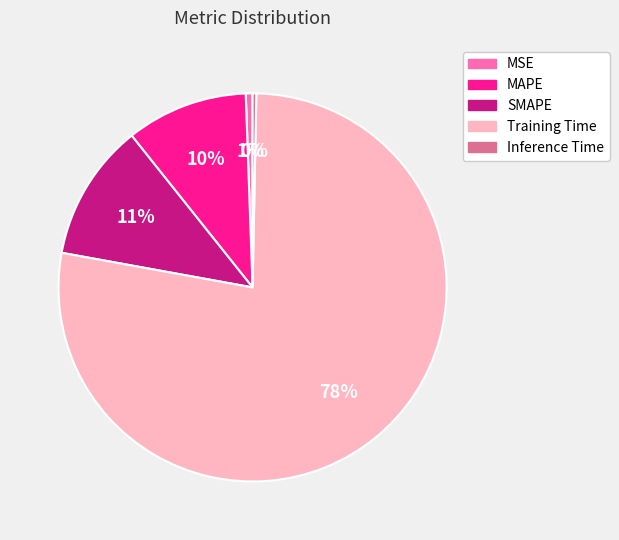

Between MAPE and Training Time, which is larger?

Training Time